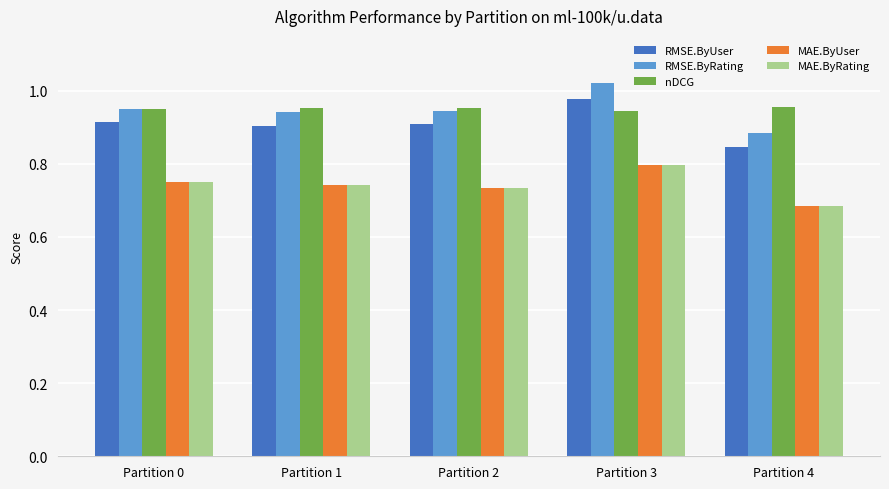

What is the sum of the MAE.ByRating values at Partition 0 and Partition 3?

1.5